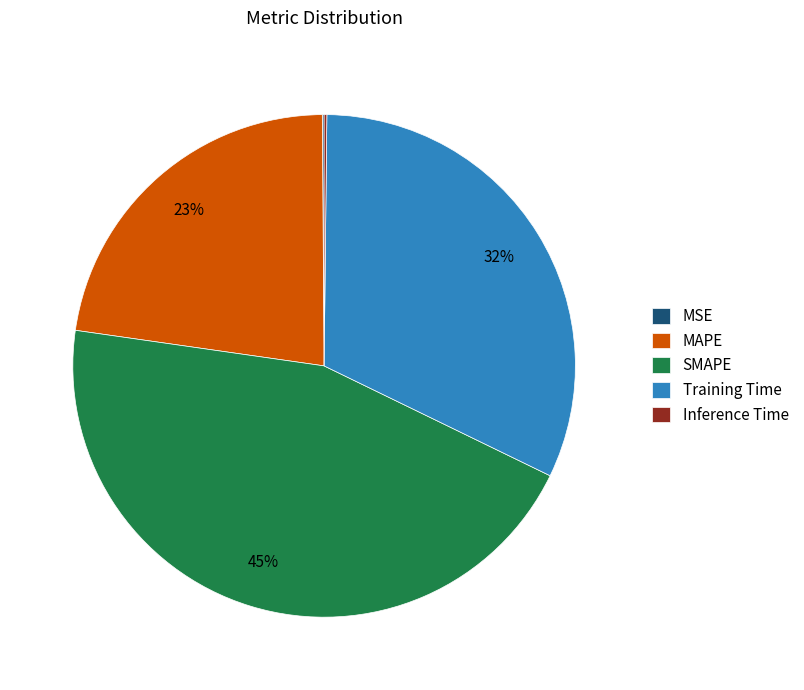

What is the largest slice in the pie chart?

SMAPE